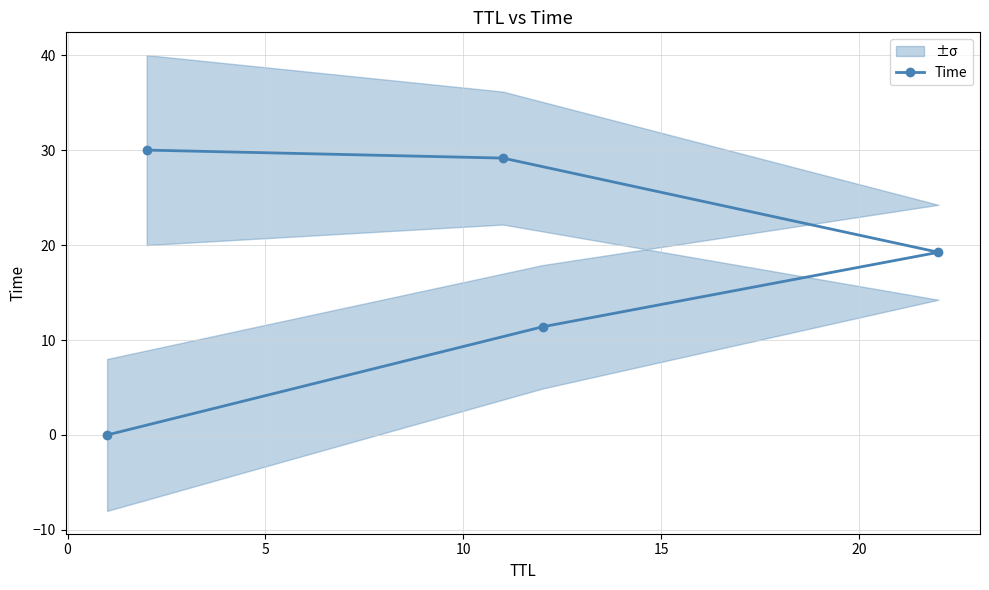

What is the value of the Time point at the 5th from the left?

19.2